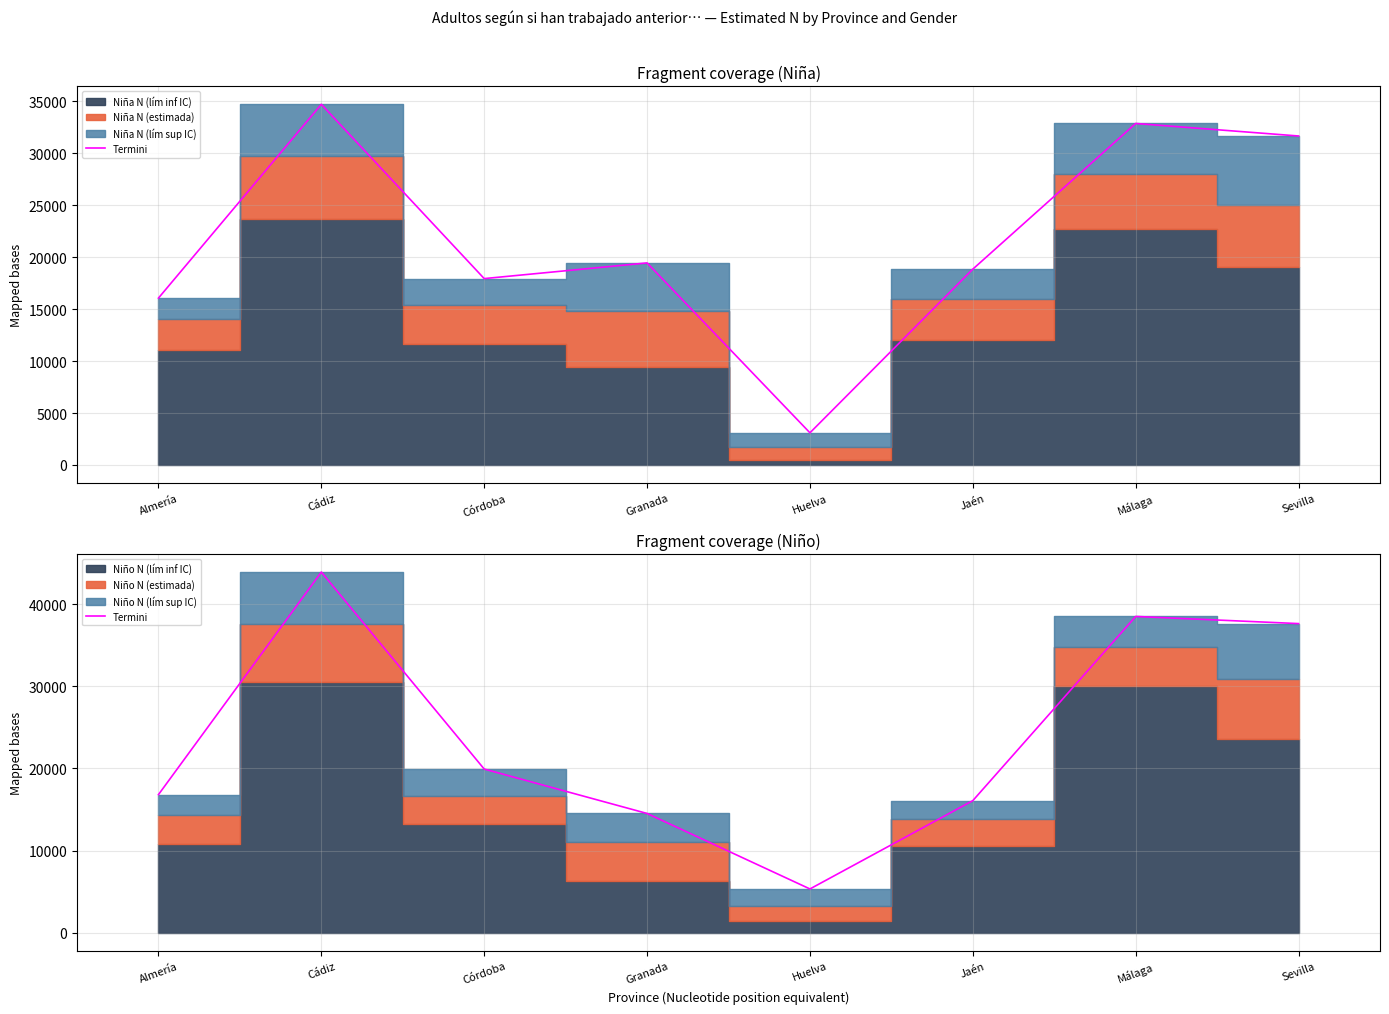

What value does the data have at Granada?

14517